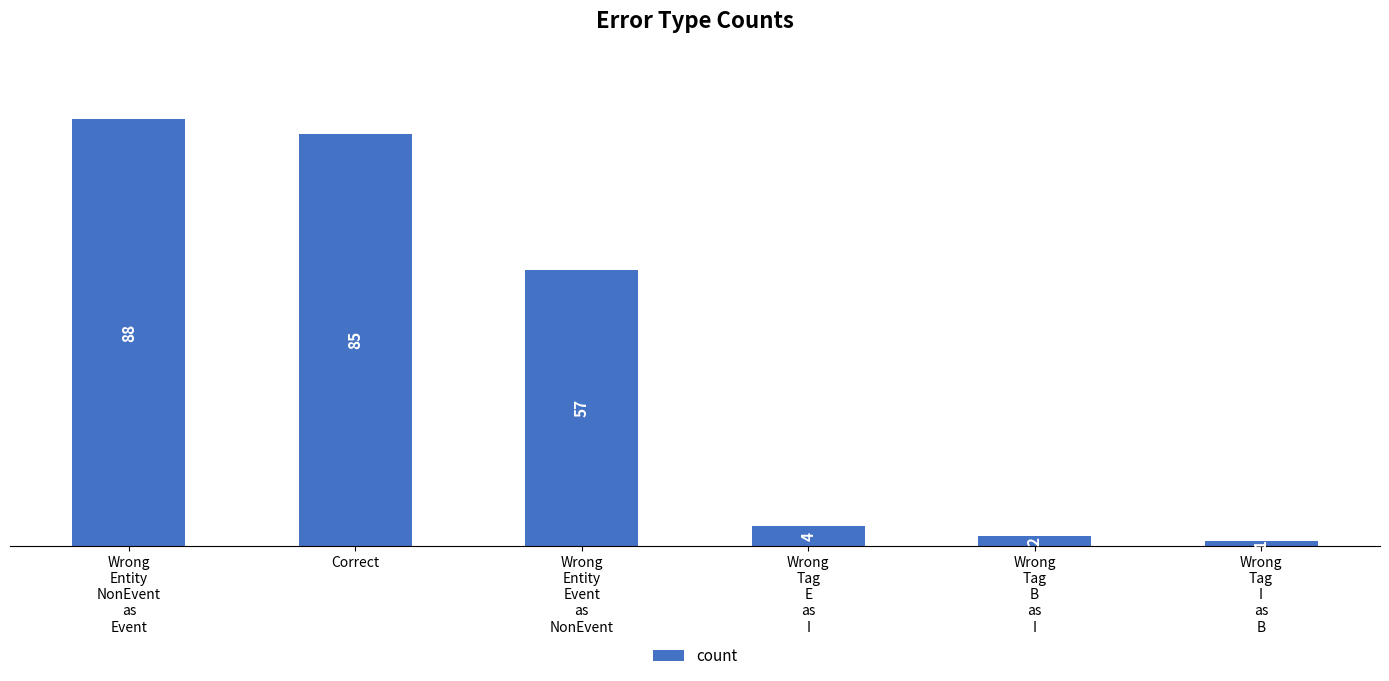

What is the label of the 6th bar from the right?

Wrong
Entity
NonEvent
as
Event